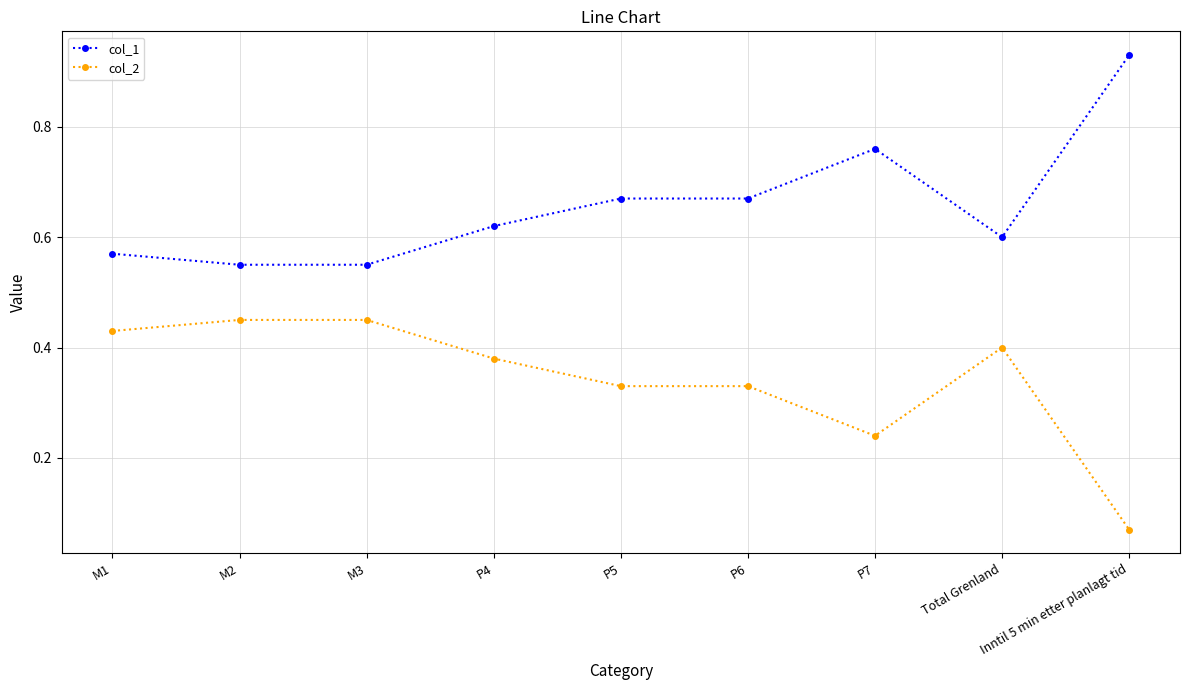

What is the total value across all series at Total Grenland?

1.0